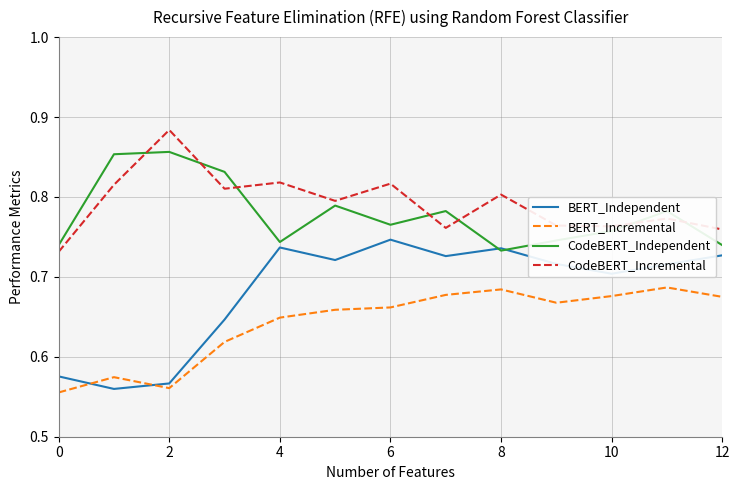

How many lines are shown in the chart?

4